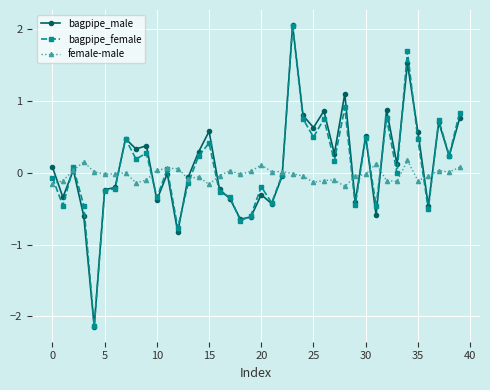

What is the value of the bagpipe_female point at the 24th from the left?

2.0